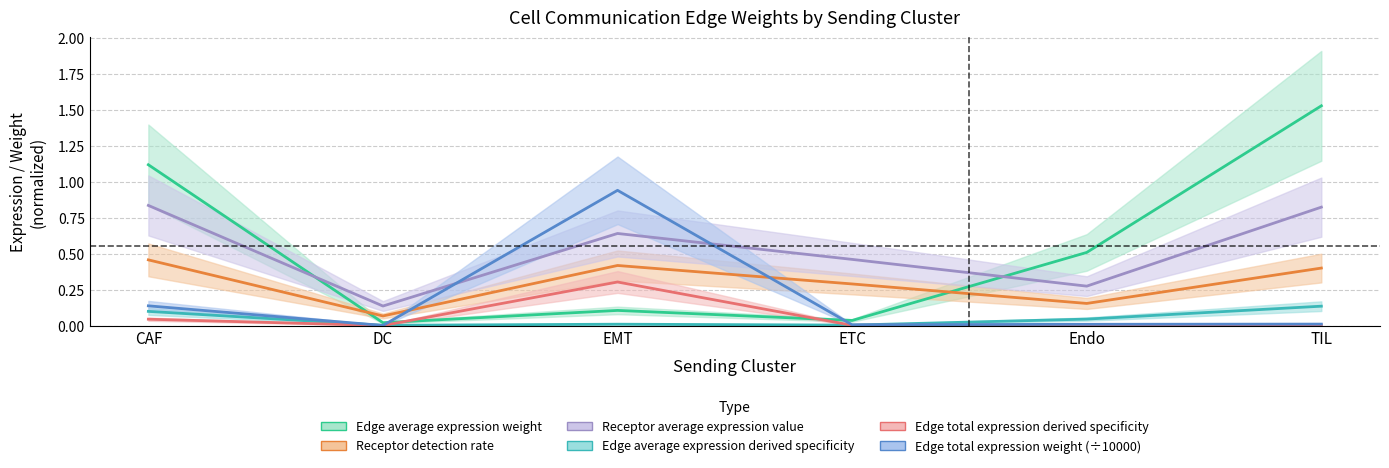

What is the total value across all series at CAF?

2.7